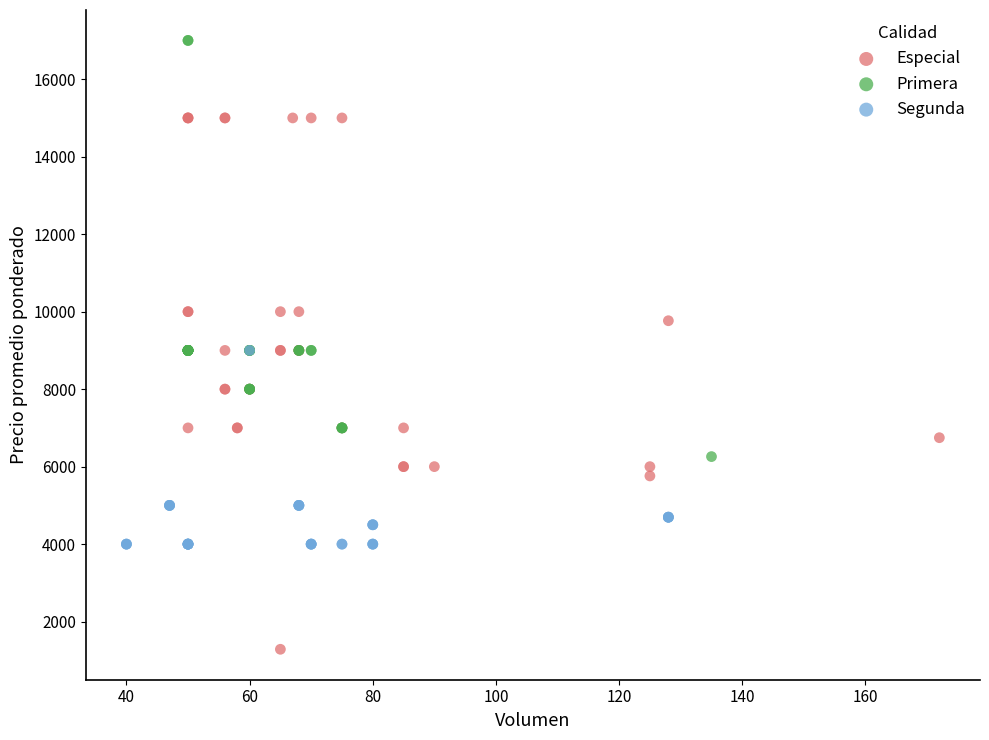

Which series contains the lowest Y value?

Especial